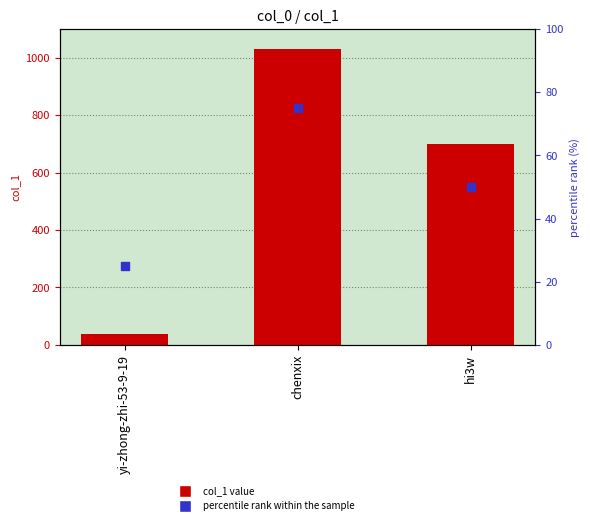

Which series has the largest Y range (max minus min)?

col_1 value